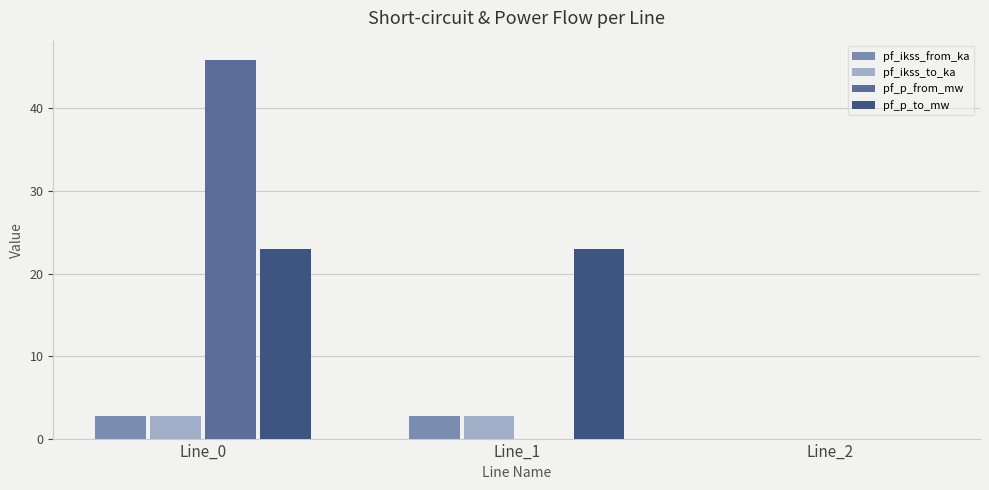

The pf_ikss_to_ka series shows 0.0 at Line_2. True or false?

True